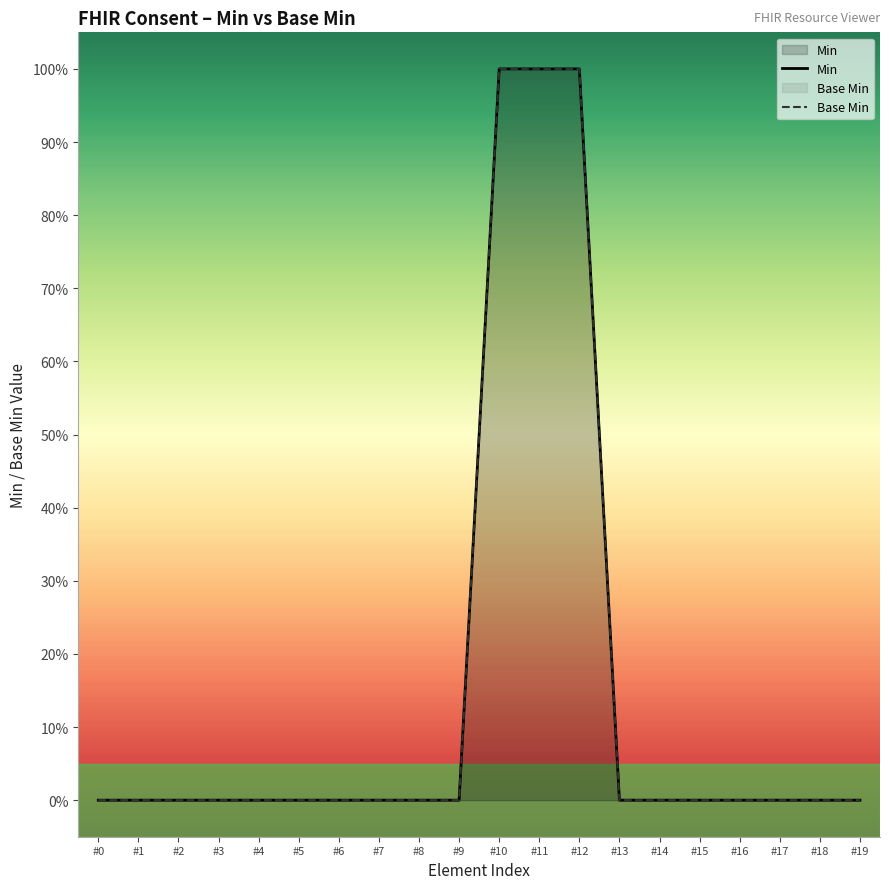

At which category does the chart reach its peak across all series?

#10